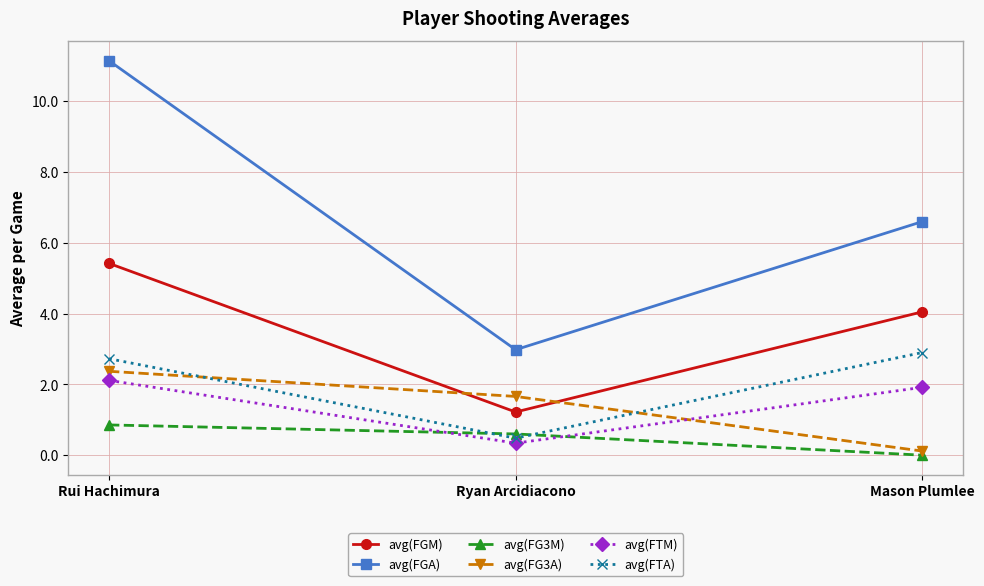

Which label corresponds to the largest value in the chart?

Rui Hachimura